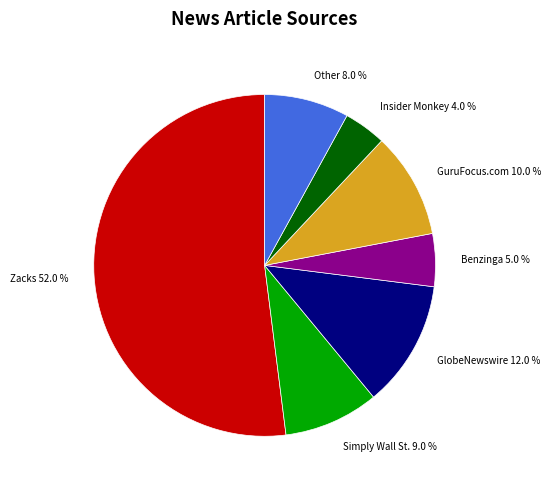

Which slice is the largest?

Zacks